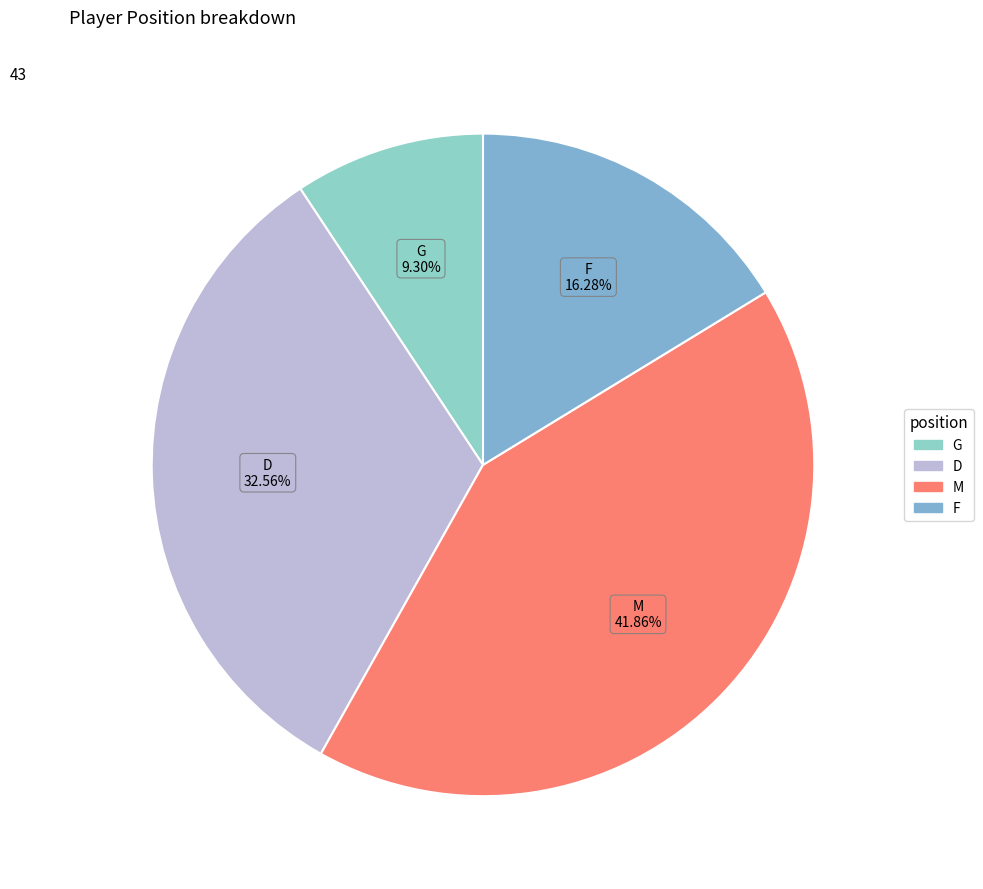

What percentage is the M slice, to the nearest percent?

42%